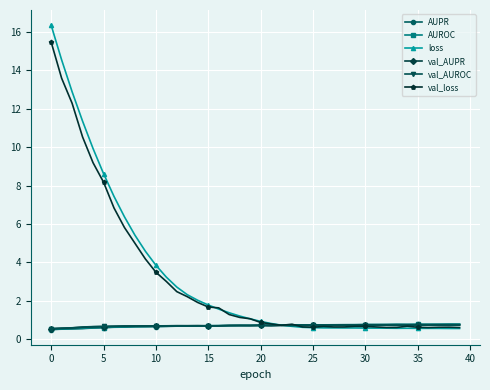

What is the lowest value of the val_AUROC series?

0.6